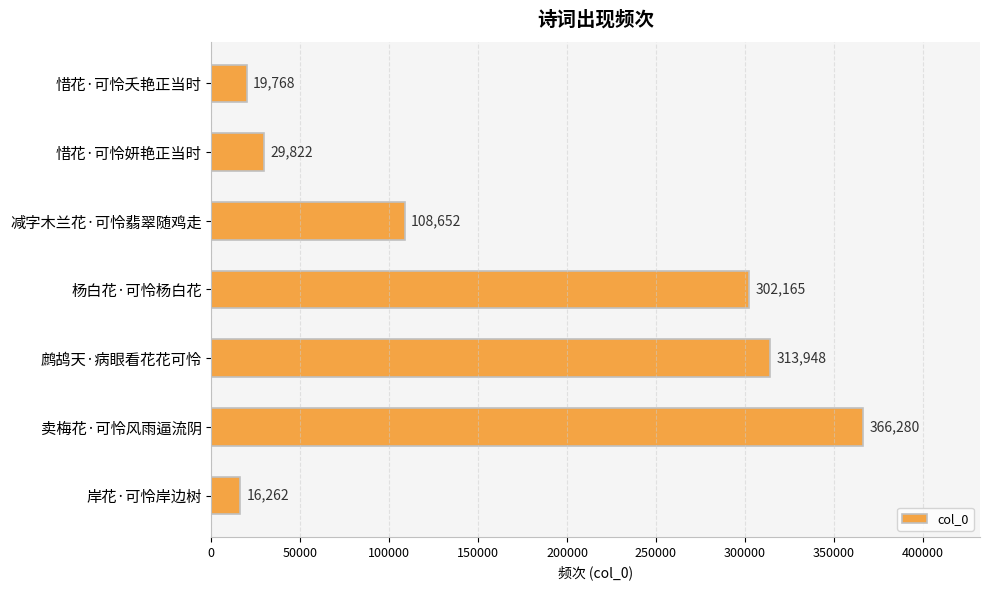

What value does the data have at 惜花·可怜妍艳正当时, to the nearest 50?

29800